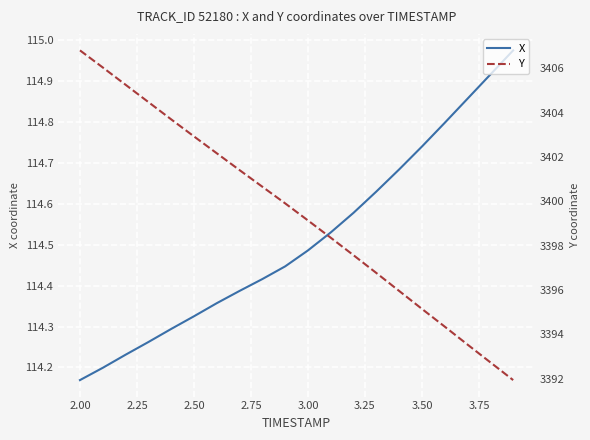

Reading left to right, list all the values displayed in this chart.

X: 114.2	114.2	114.2	114.3	114.3	114.3	114.4	114.4	114.4	114.4	114.5	114.5	114.6	114.6	114.7	114.7	114.8	114.9	114.9	115.0
Y: 3406.8	3406.0	3405.3	3404.5	3403.7	3402.9	3402.2	3401.4	3400.7	3399.9	3399.1	3398.4	3397.6	3396.8	3396.0	3395.2	3394.3	3393.5	3392.7	3391.9